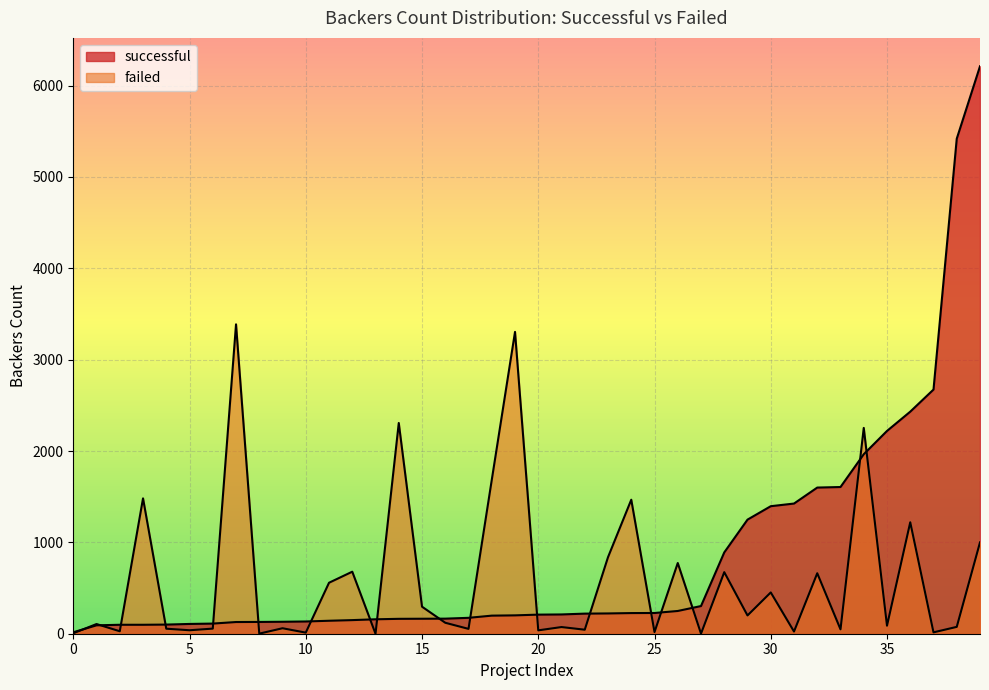

How many lines are shown in the chart?

2